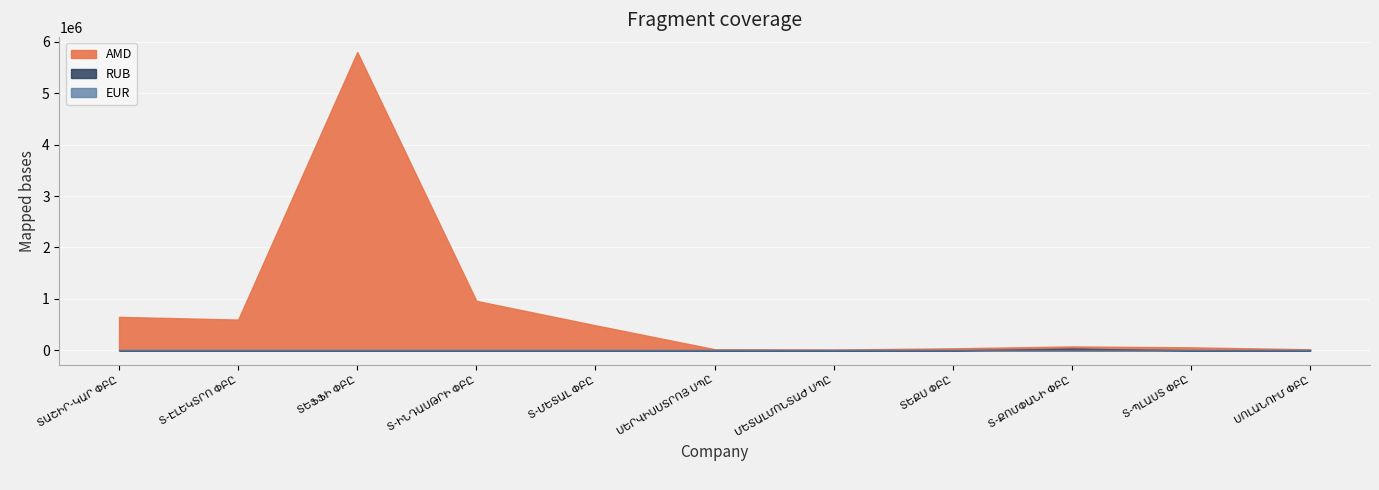

Which category has the lowest value across all series?

Տ-ԷԼԵԿՏՐՈ ՓԲԸ